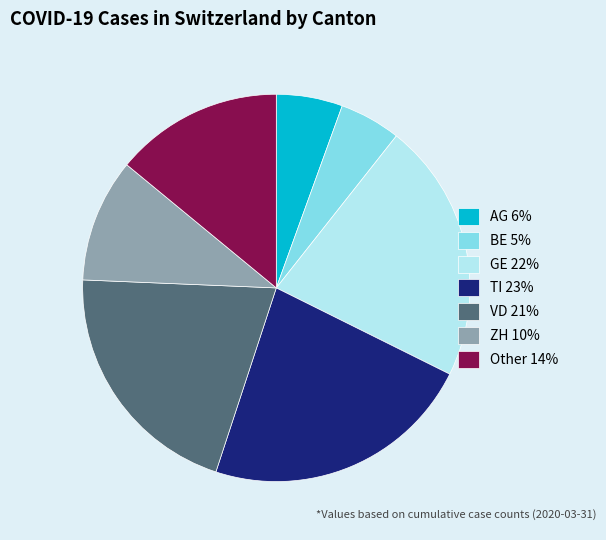

Combined, do Other and ZH account for over 50%?

No